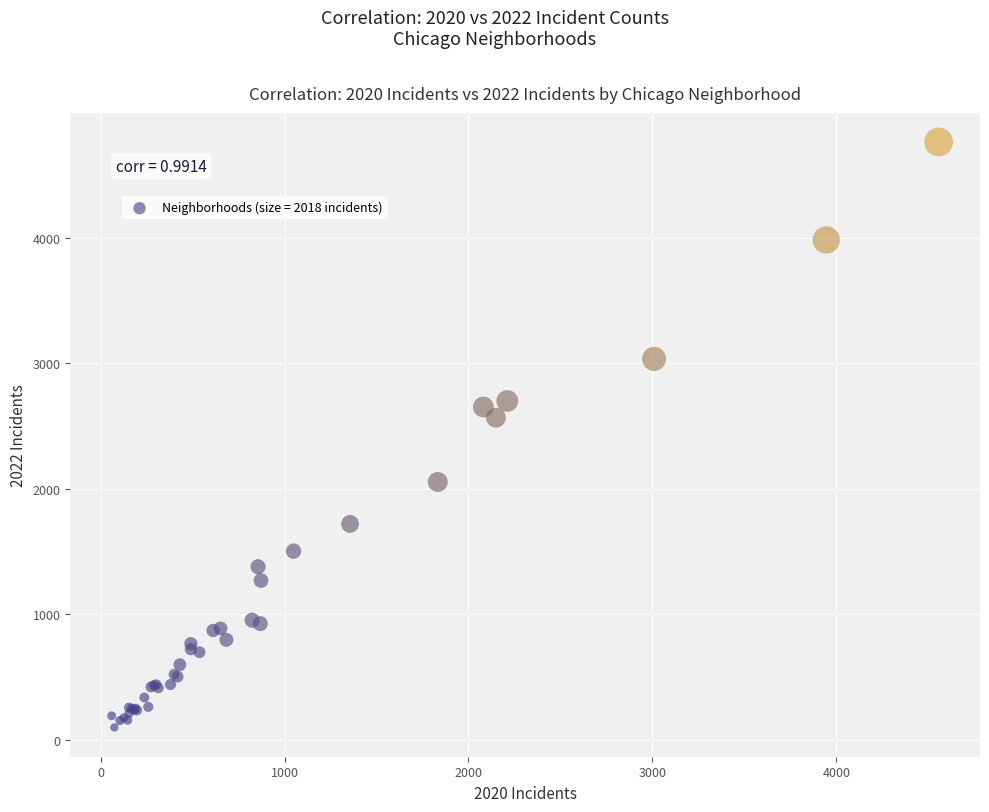

What Y value in the scatter plot is closest to 2430?

2566